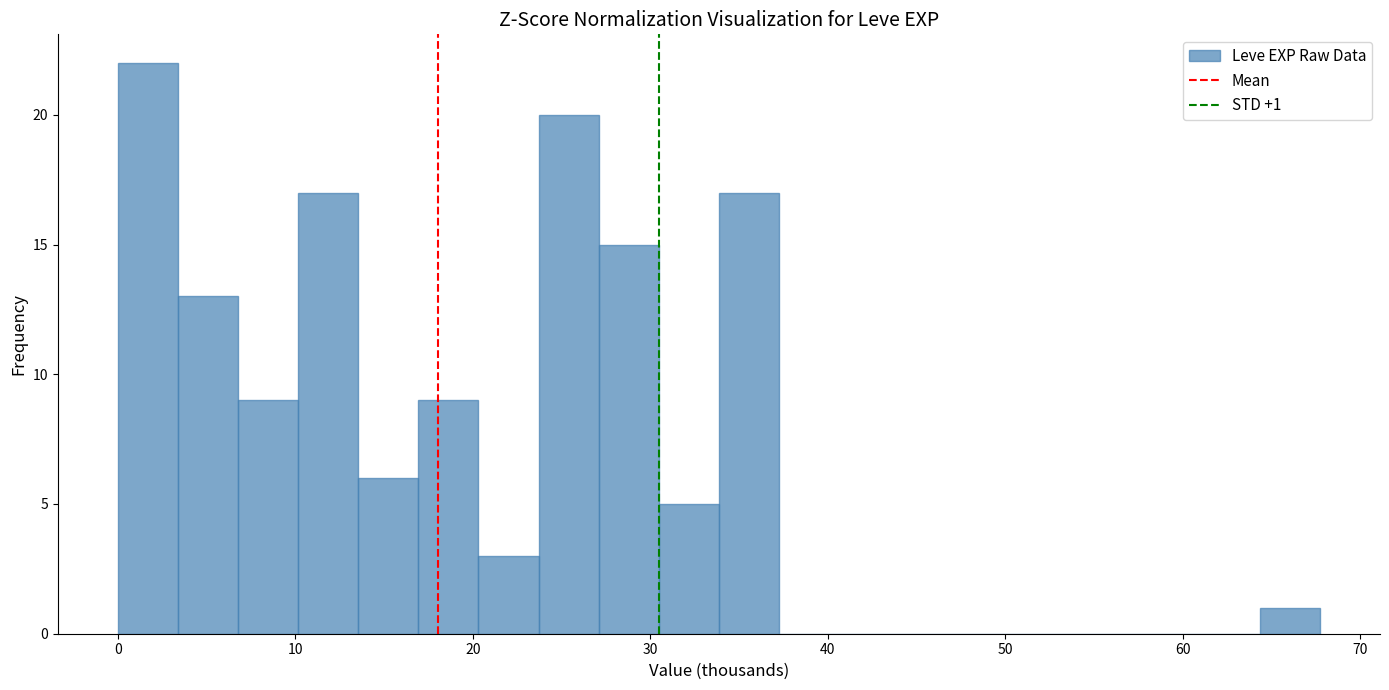

Around what value on the x-axis is the tallest bar? Give the approximate position of its centre, as read against the axis.

2